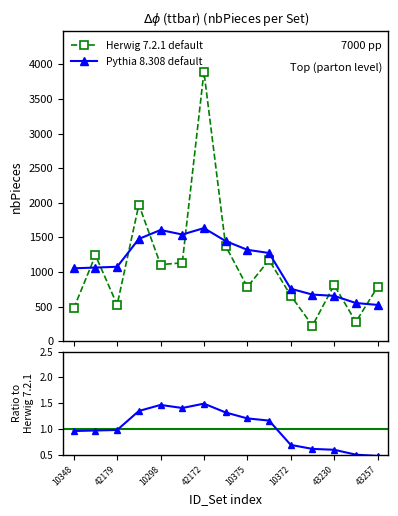

The Herwig 7.2.1 default series shows 299.9 at 11. True or false?

False